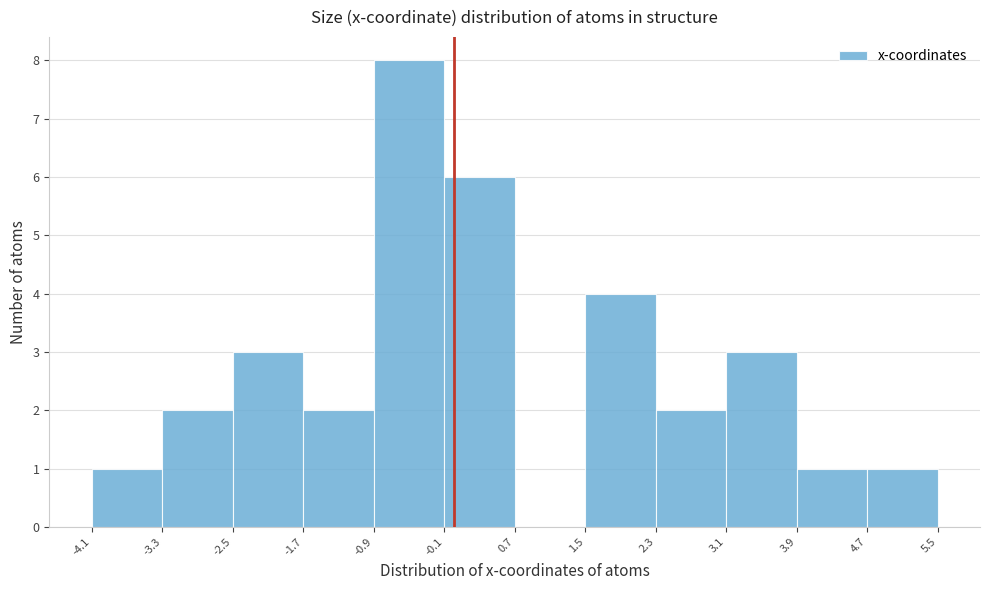

Reading left to right, transcribe this chart: for each bar, give the range it covers on the x-axis and its height. The values are not printed on the chart, so give them approximately, as read against the axis.

-4.1 to -3.3: 1
-3.3 to -2.5: 2
-2.5 to -1.7: 3
-1.7 to -0.9: 2
-0.9 to -0.1: 8
-0.1 to 0.7: 6
0.7 to 1.5: 0
1.5 to 2.3: 4
2.3 to 3.1: 2
3.1 to 3.9: 3
3.9 to 4.7: 1
4.7 to 5.5: 1